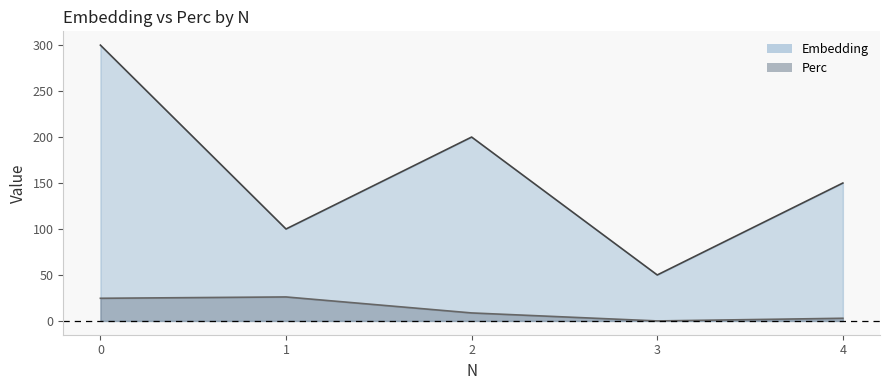

What is the total value across all series at 4?

152.9